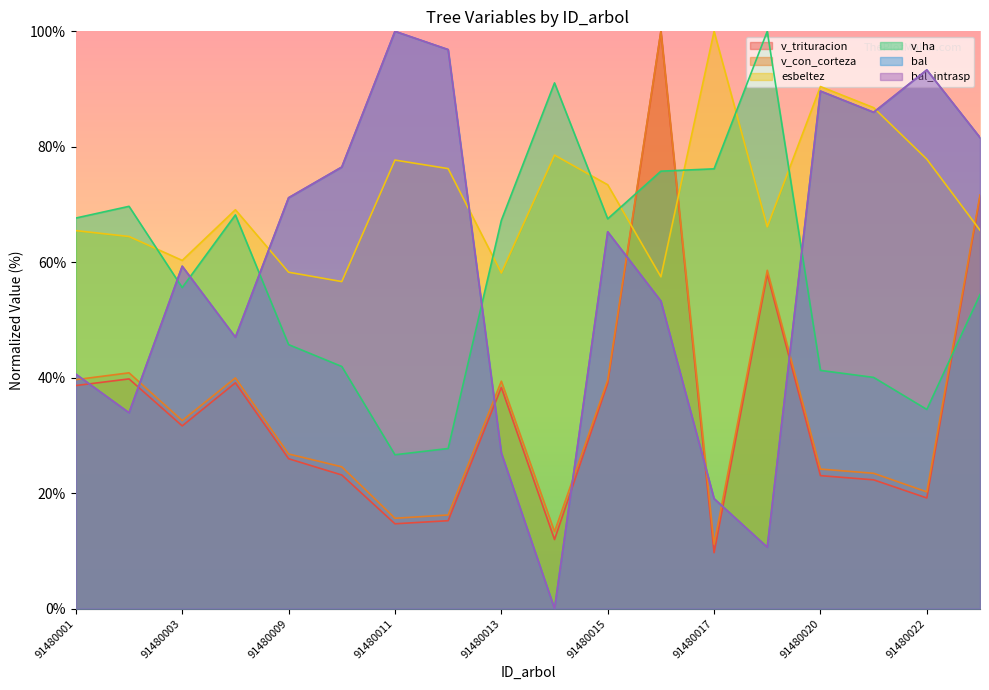

Where do bal_intrasp and v_trituracion first cross each other?

91480001 and 91480002